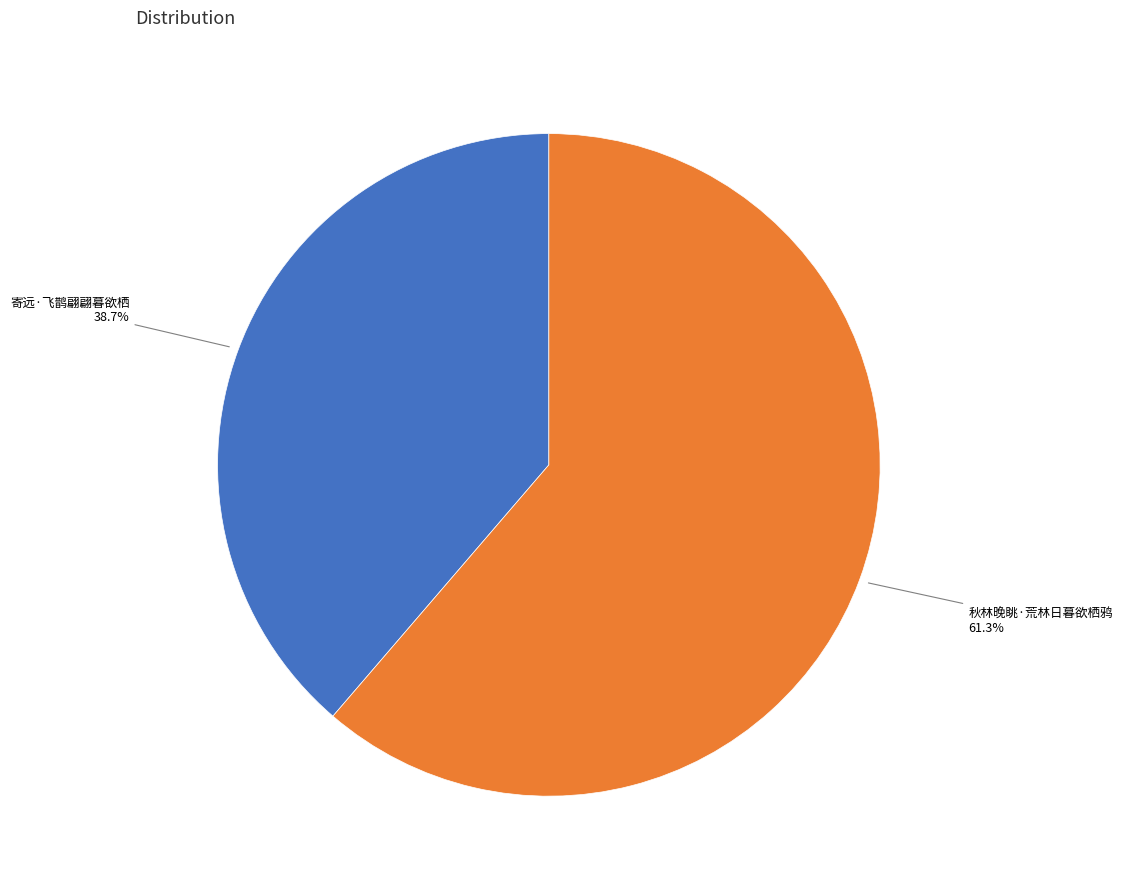

How many slices are in this pie chart?

2